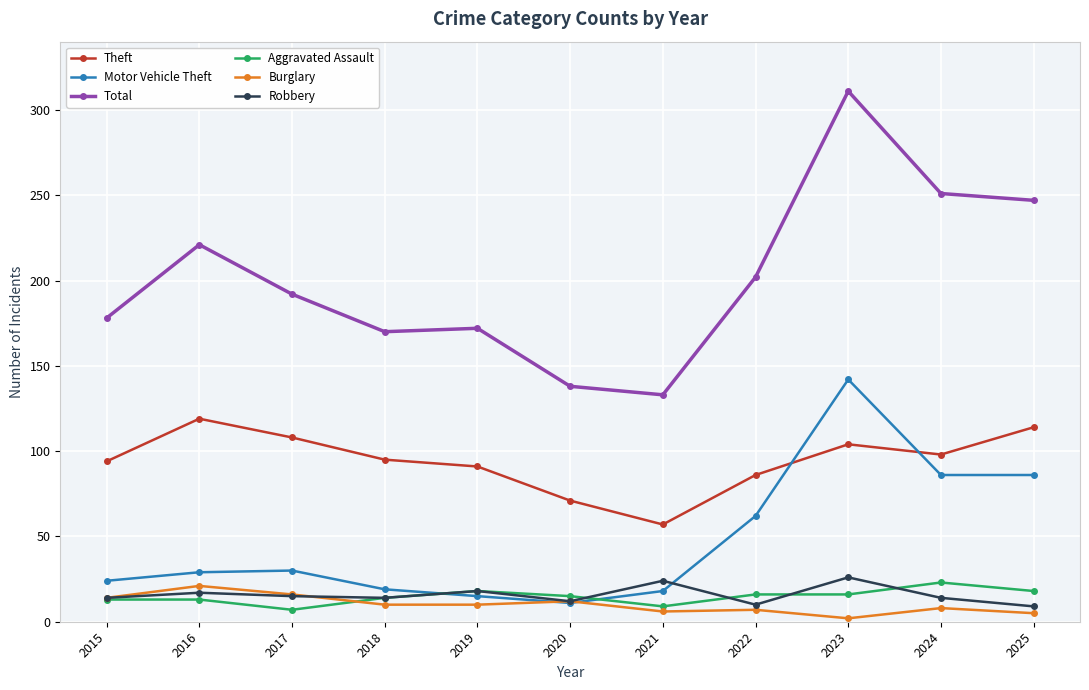

True or false: Theft has a value of 121 at 2019.

False